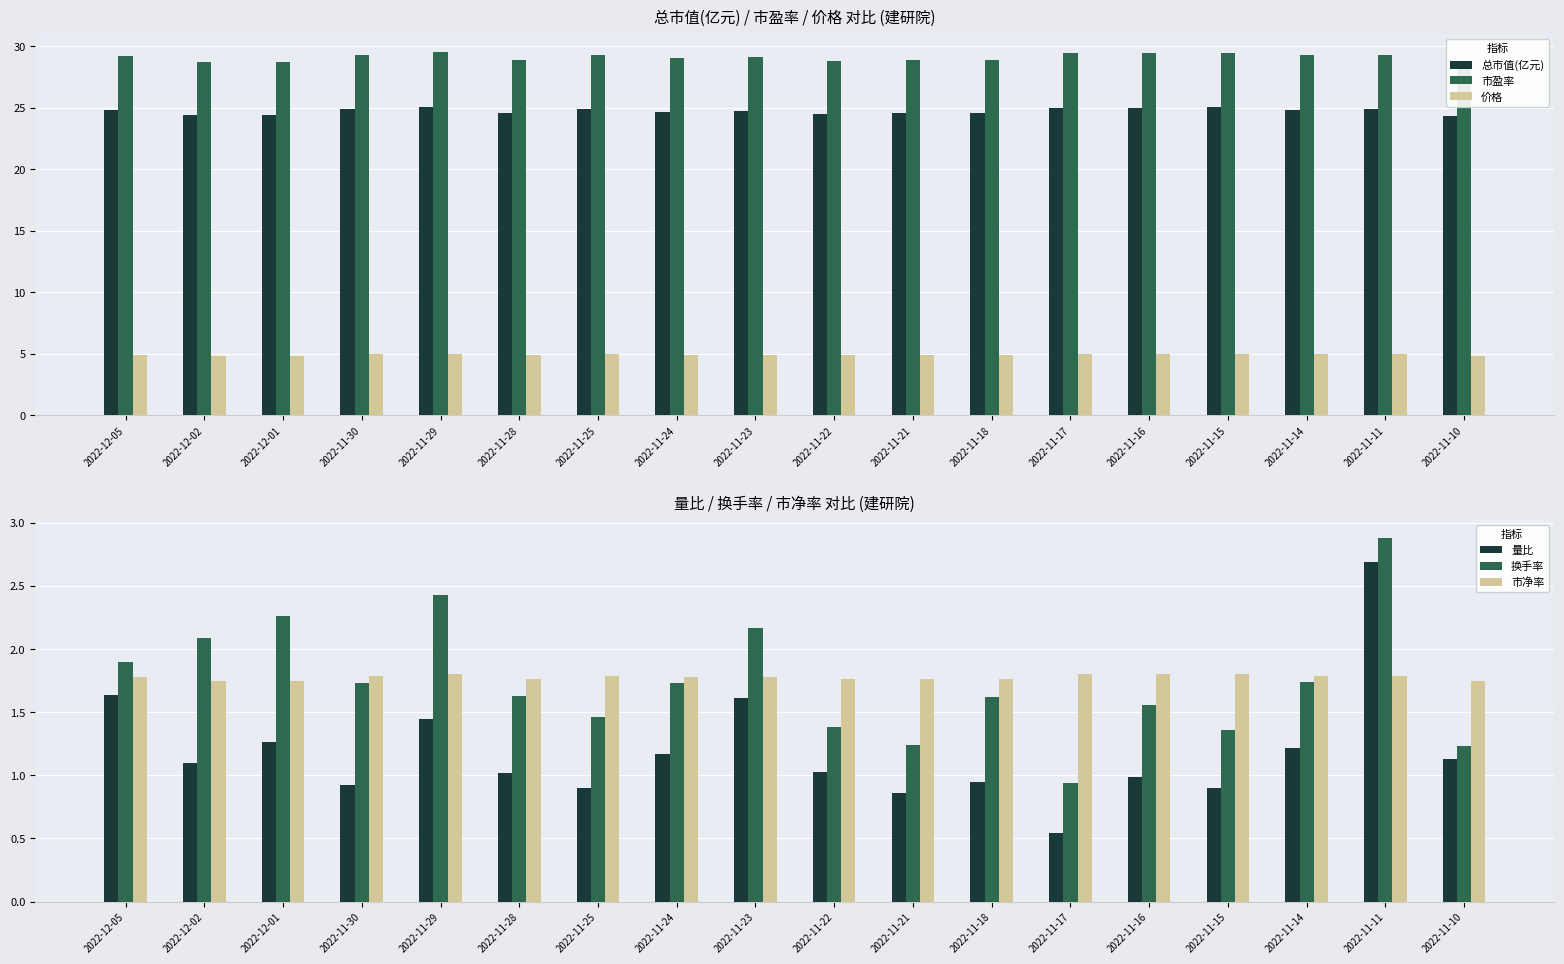

Reading right to left, list all the values displayed in this chart.

总市值(亿元): 24.3	24.9	24.8	25.0	25.0	25.0	24.5	24.5	24.5	24.7	24.7	24.9	24.5	25.1	24.9	24.4	24.4	24.8
市盈率: 28.7	29.3	29.3	29.5	29.4	29.4	28.9	28.9	28.8	29.1	29.1	29.3	28.9	29.6	29.3	28.7	28.7	29.2
价格: 4.9	5.0	5.0	5.0	5.0	5.0	4.9	4.9	4.9	4.9	4.9	5.0	4.9	5.0	5.0	4.9	4.9	5.0
量比: 1.1	2.7	1.2	0.9	1.0	0.5	0.9	0.9	1.0	1.6	1.2	0.9	1.0	1.4	0.9	1.3	1.1	1.6
换手率: 1.2	2.9	1.7	1.4	1.6	0.9	1.6	1.2	1.4	2.2	1.7	1.5	1.6	2.4	1.7	2.3	2.1	1.9
市净率: 1.8	1.8	1.8	1.8	1.8	1.8	1.8	1.8	1.8	1.8	1.8	1.8	1.8	1.8	1.8	1.8	1.8	1.8